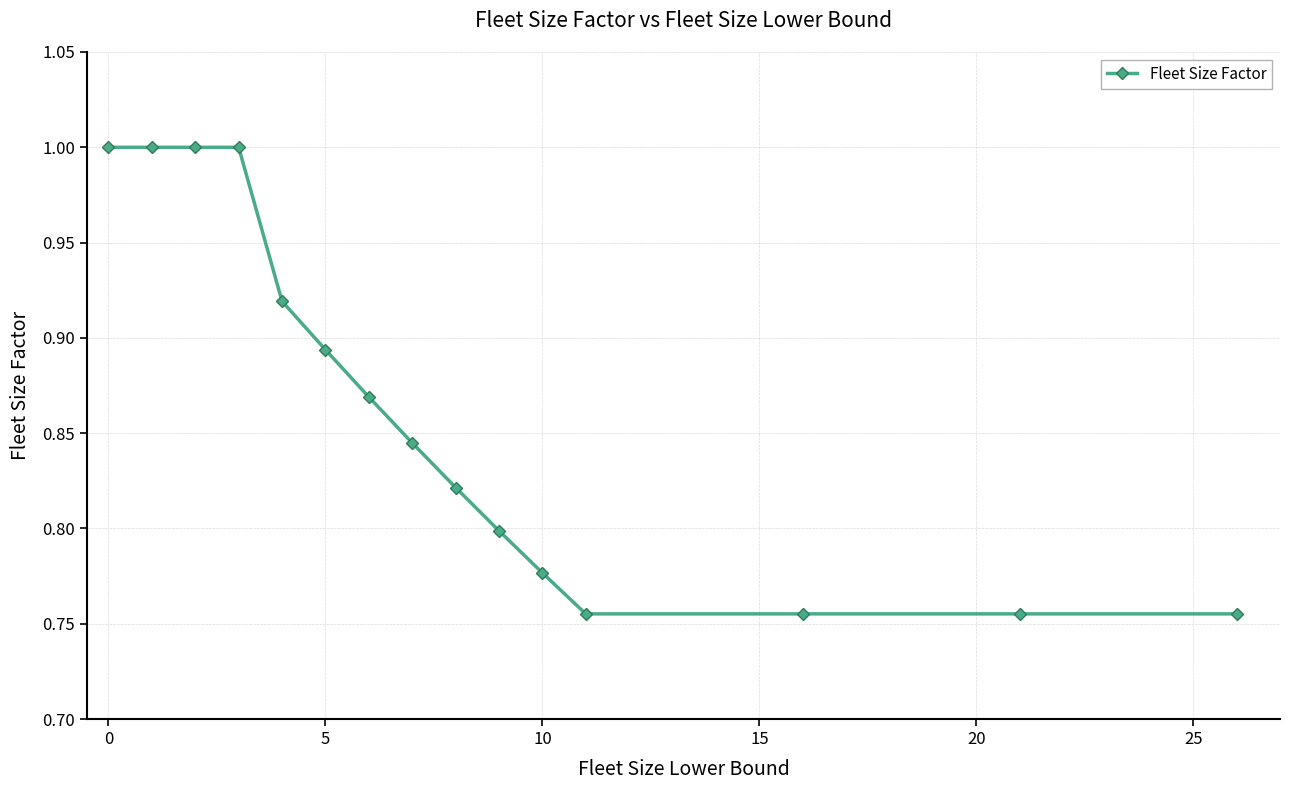

What is the sum of all values?

12.9